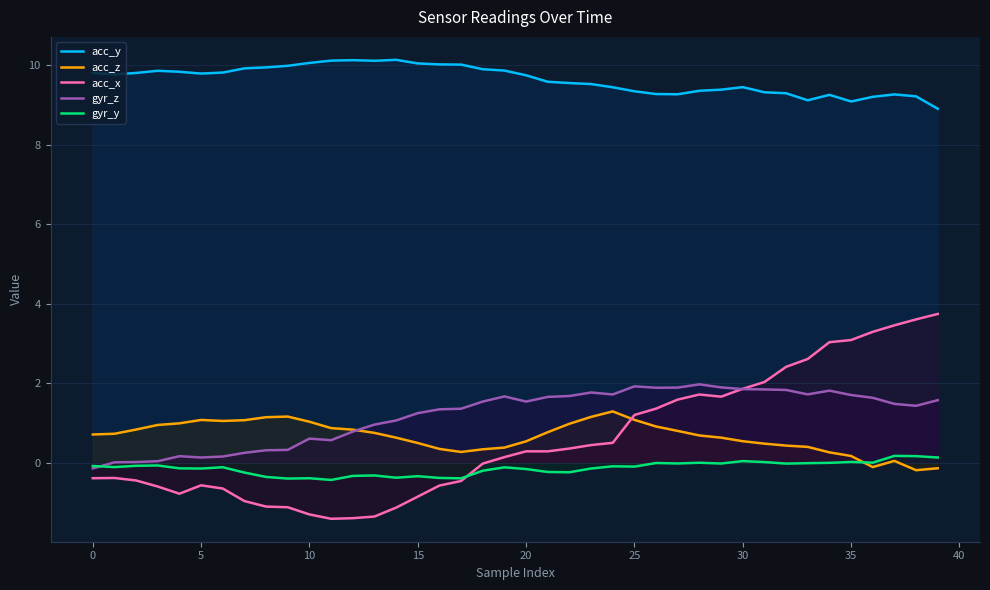

What is the approximate value of acc_y at 35?

9.1